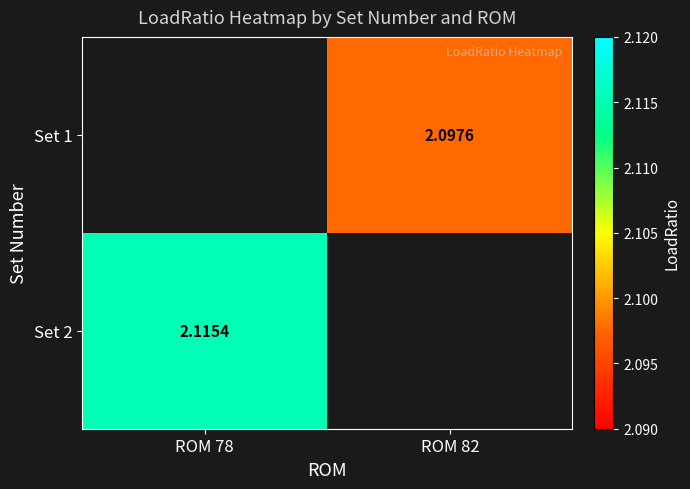

What is the maximum value shown in the chart?

2.1